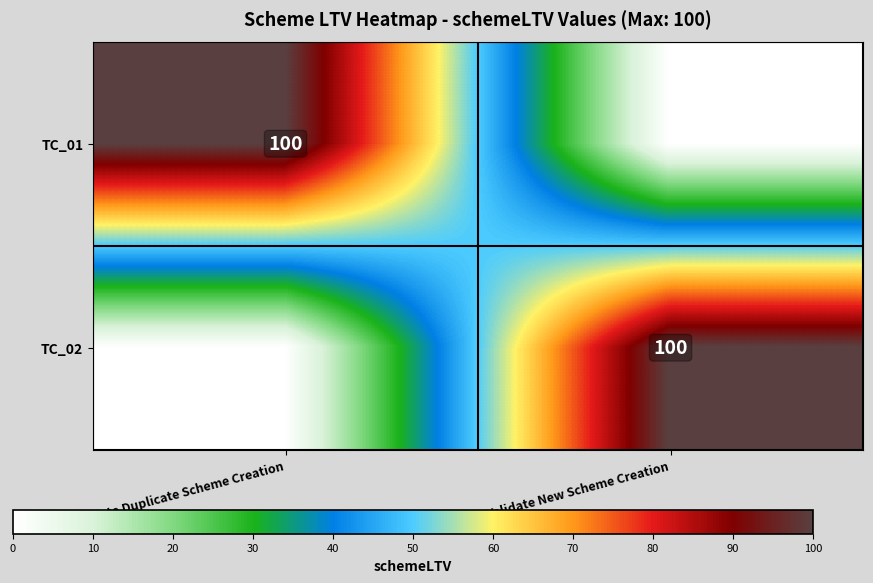

True or false: TC_01 has a value of 100 at Validate Duplicate Scheme Creation.

True